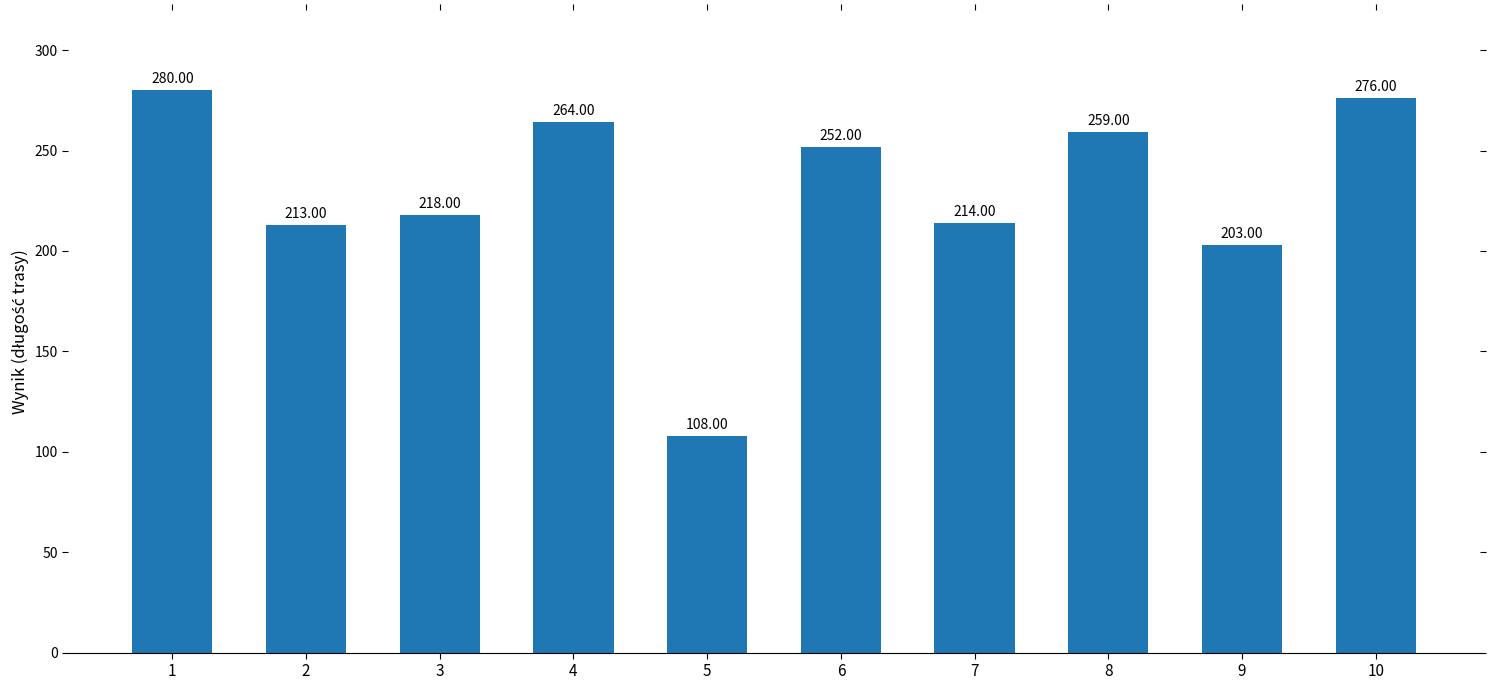

The chart shows a value of 214 at 7. True or false?

True